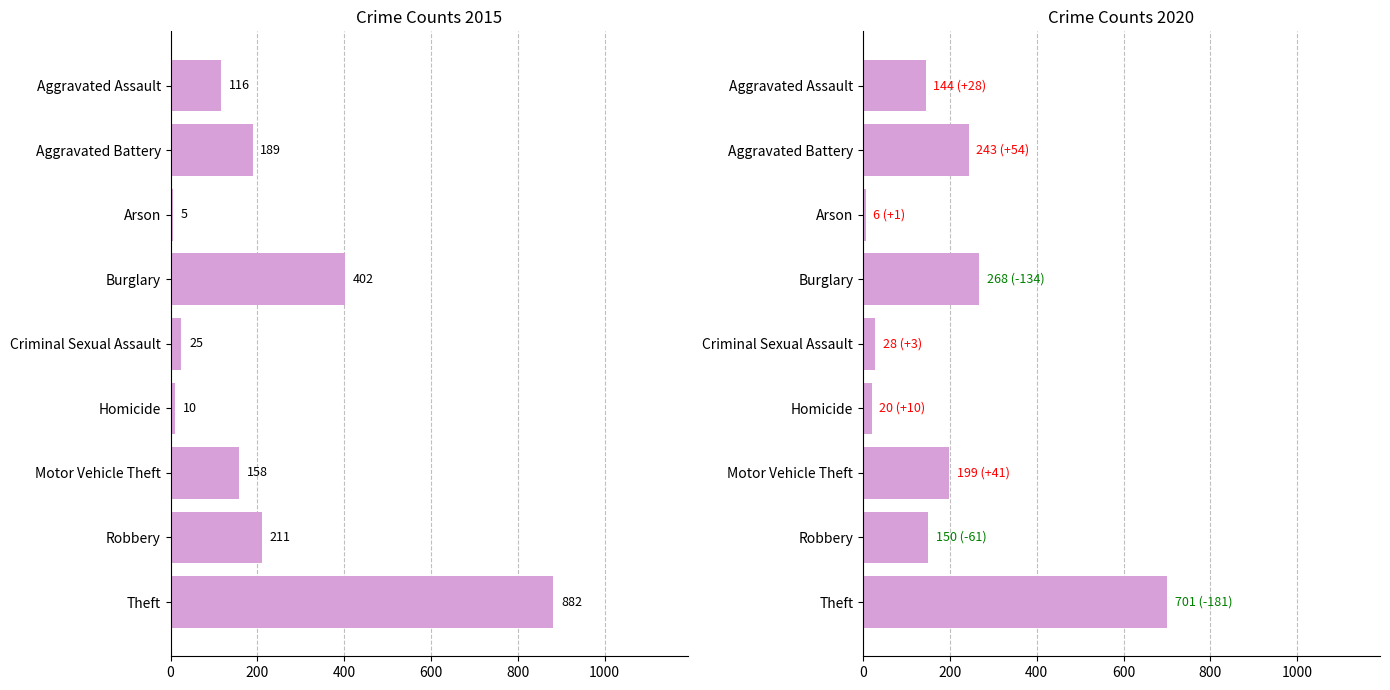

How many categories are shown in the chart?

9